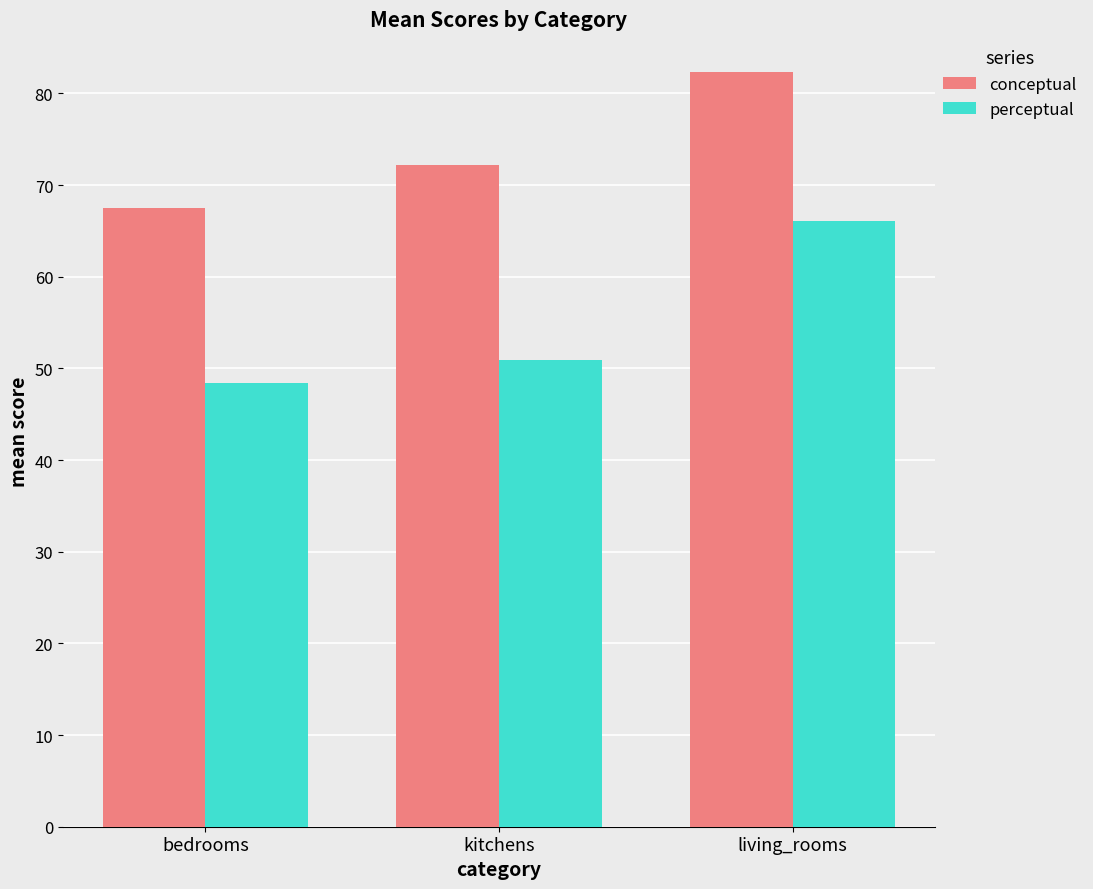

Is the value of conceptual at living_rooms greater than the value of perceptual at living_rooms?

Yes